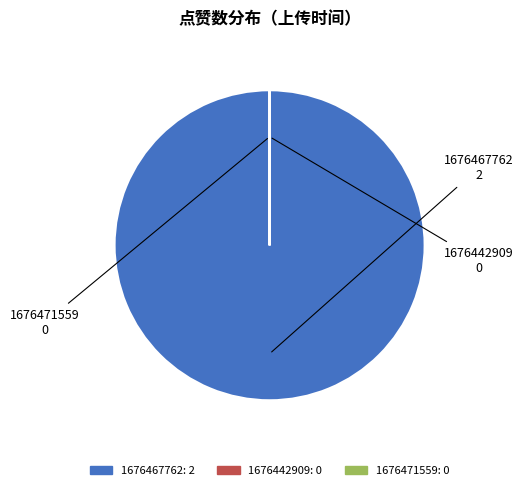

True or false: 1676467762: 2 accounts for 100% of the total.

True